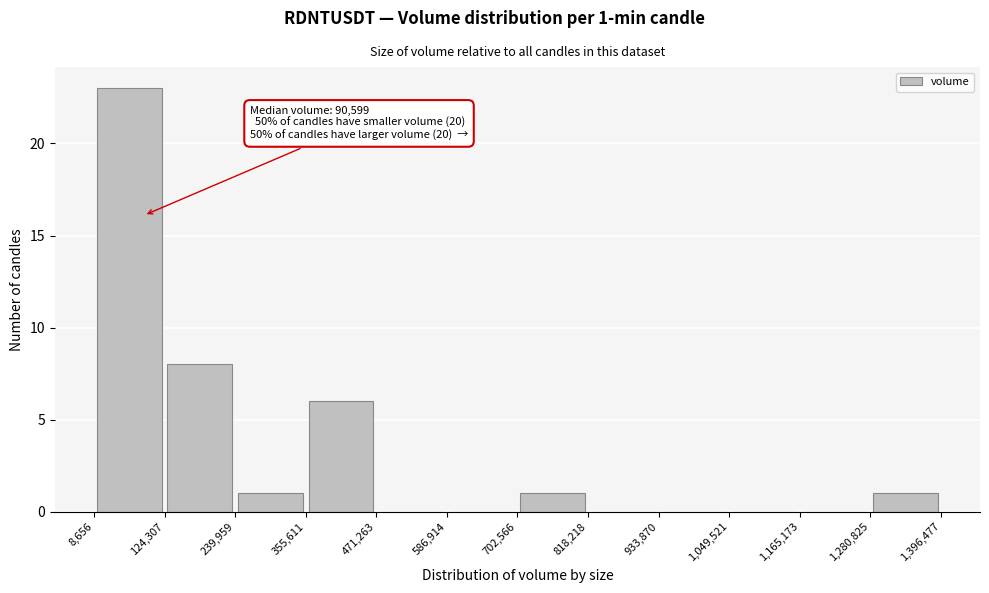

Over which range of the x-axis is the bar tallest?

8,656 to 124,307